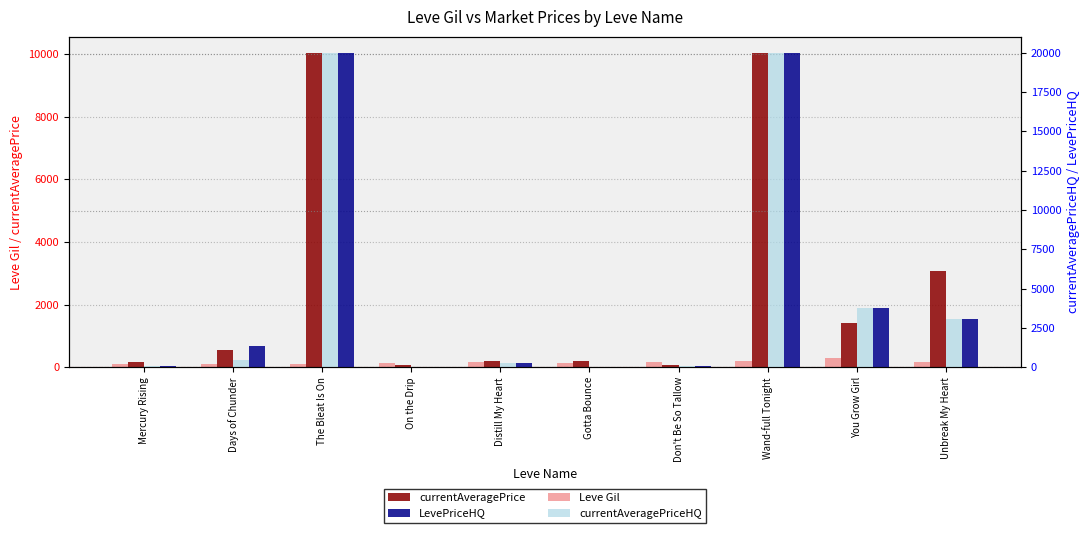

What is the label of the 1st bar from the right?

Unbreak My Heart